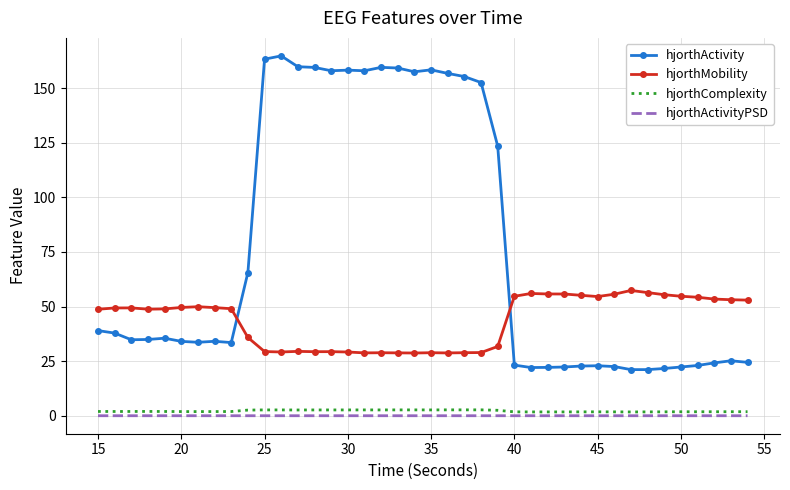

True or false: hjorthMobility and hjorthComplexity intersect in this chart.

False